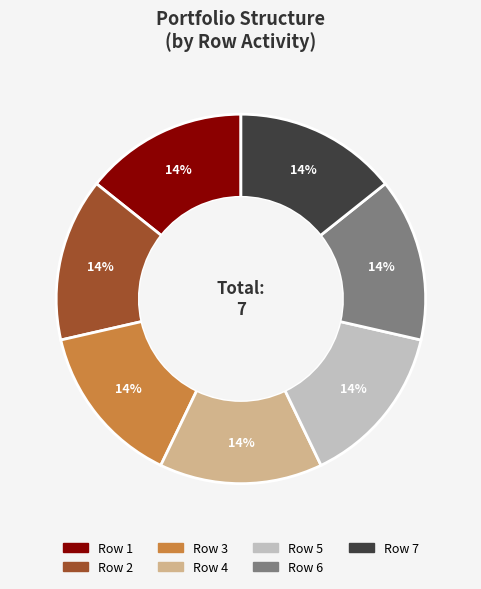

How many segments does this pie chart have?

7